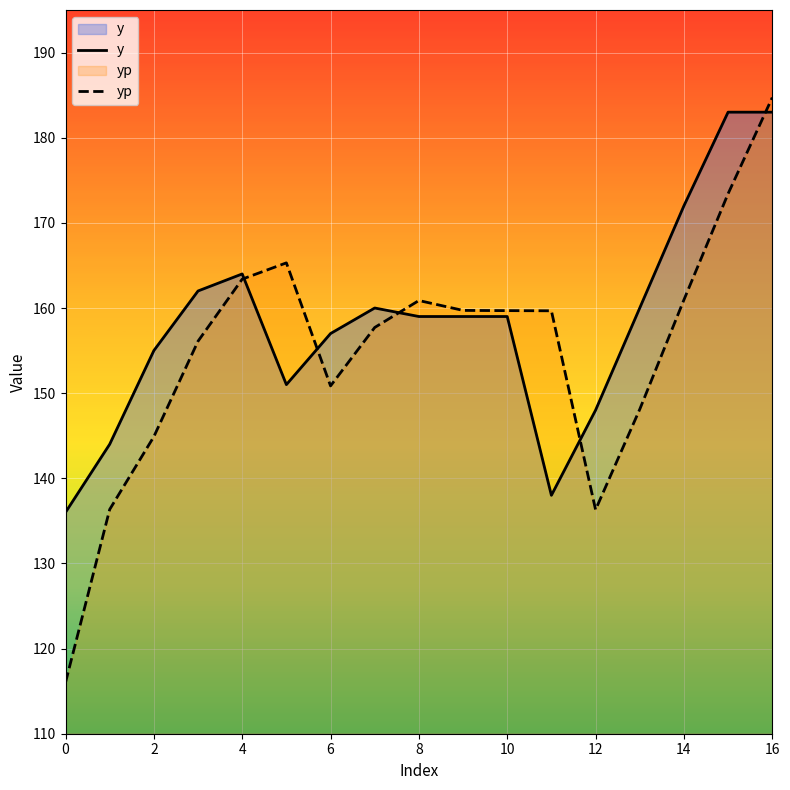

What is the spread (max minus min) of values at 13?

11.9